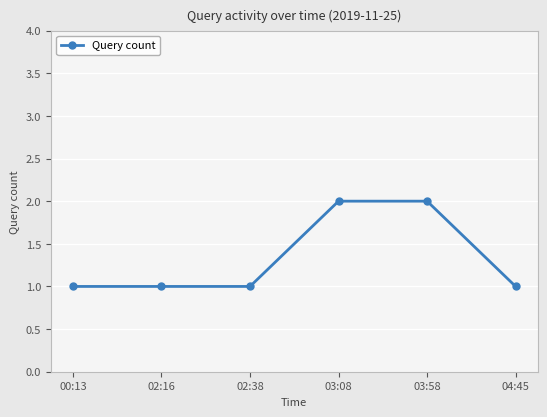

What is the average value?

1